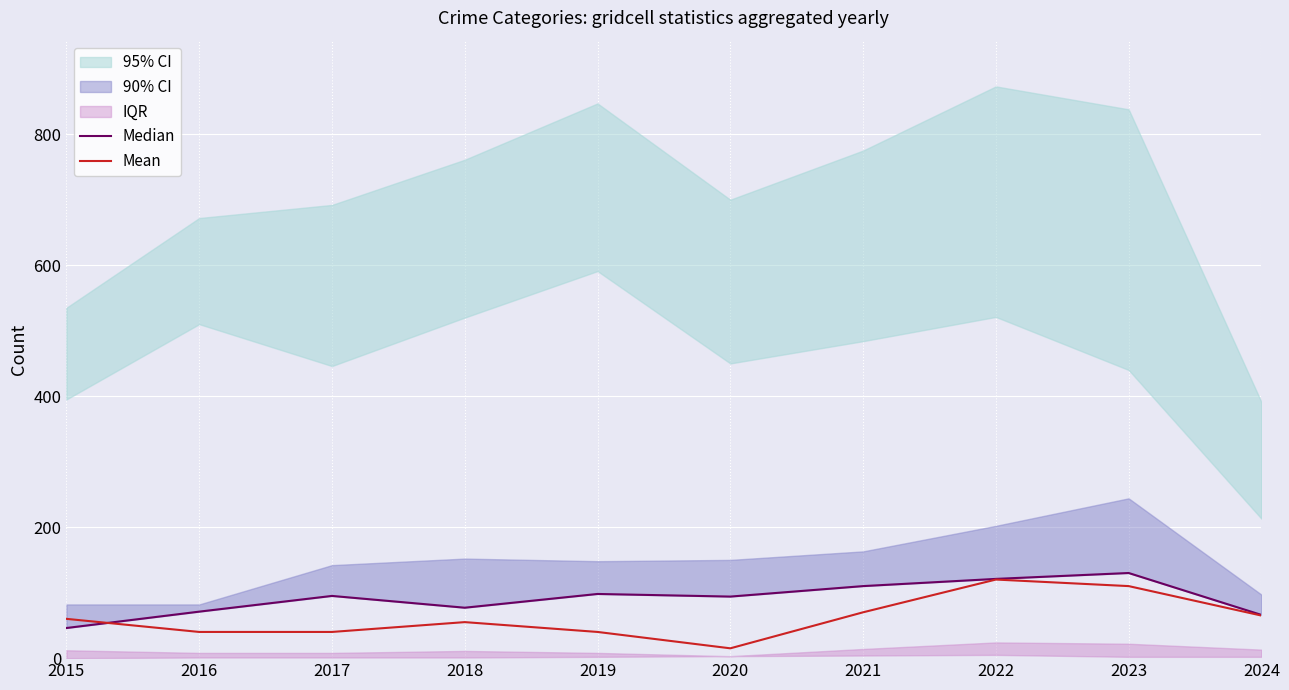

What is the average value of the Mean series?

62